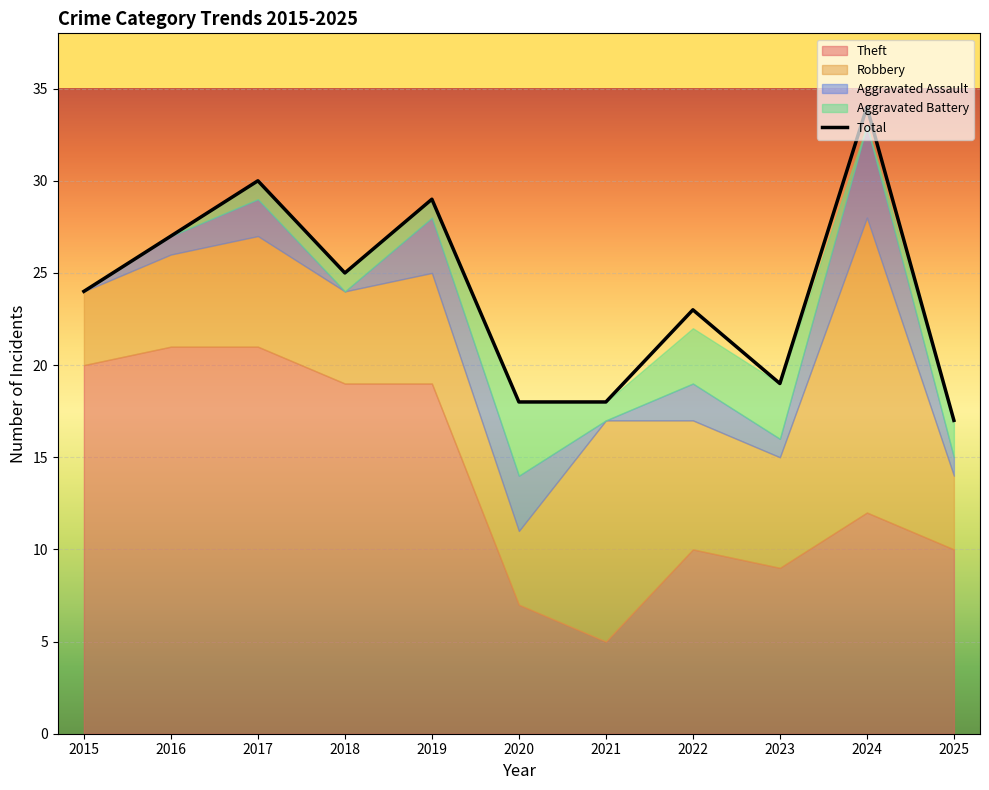

At 2017, list the series in order from smallest to largest.

Aggravated Battery, Aggravated Assault, Robbery, Theft, Total